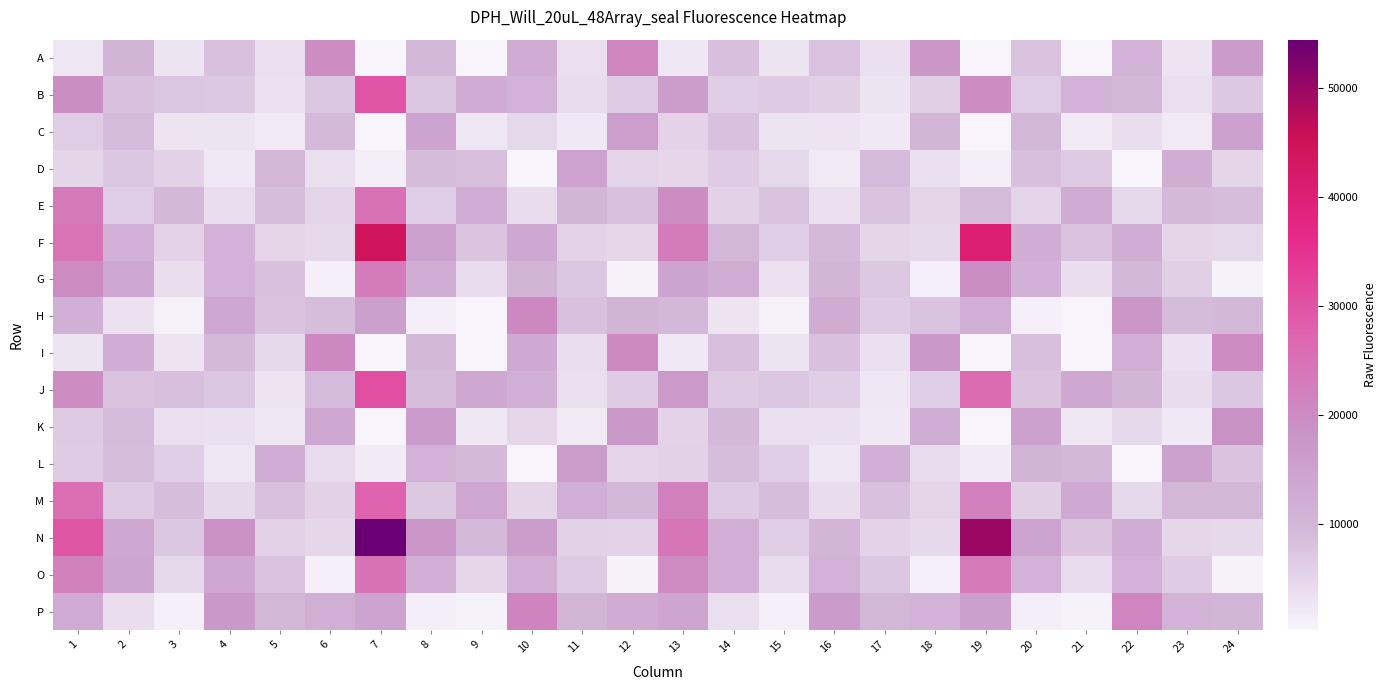

Which label corresponds to the largest value in the chart?

7